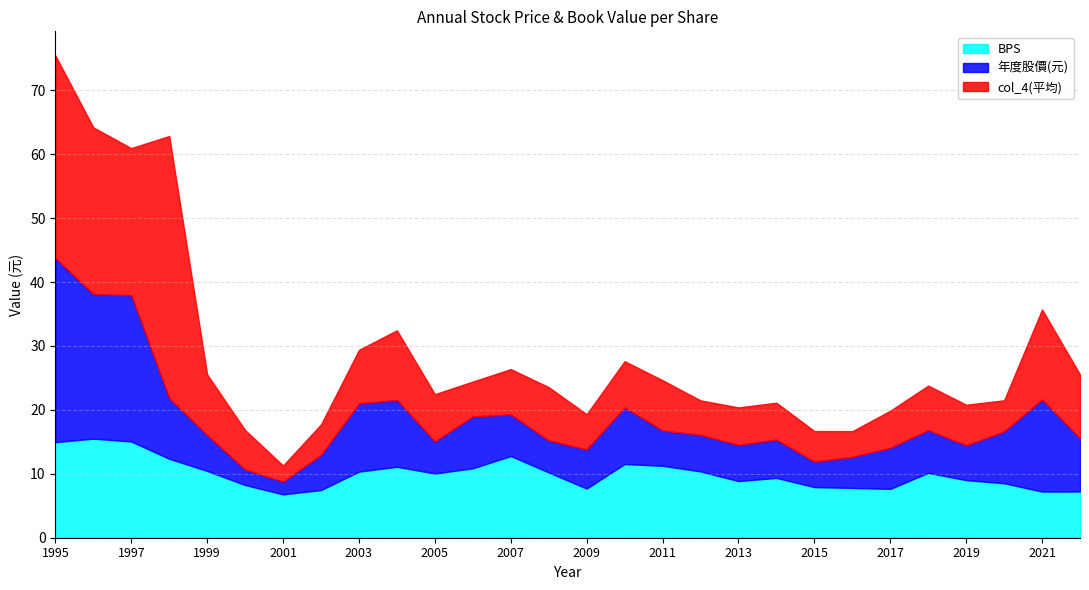

Reading left to right, extract all data points from this chart.

BPS: 14.9	15.5	15.1	12.3	10.4	8.2	6.8	7.5	10.3	11.1	10.0	10.9	12.8	10.2	7.7	11.5	11.2	10.4	8.9	9.4	7.9	7.8	7.6	10.2	9.0	8.5	7.2	7.2
年度股價(元): 28.8	22.6	22.9	9.5	5.6	2.4	2.0	5.5	10.7	10.4	5.0	8.1	6.5	5.0	6.1	8.8	5.5	5.7	5.7	6.0	4.0	4.8	6.4	6.7	5.4	8.1	14.4	8.3
col_4(平均): 31.7	26.1	23.0	41.0	9.5	6.2	2.5	4.8	8.4	10.9	7.4	5.5	7.1	8.3	5.5	7.2	7.9	5.4	5.9	5.8	4.8	4.0	5.8	7.0	6.4	4.9	14.1	10.0